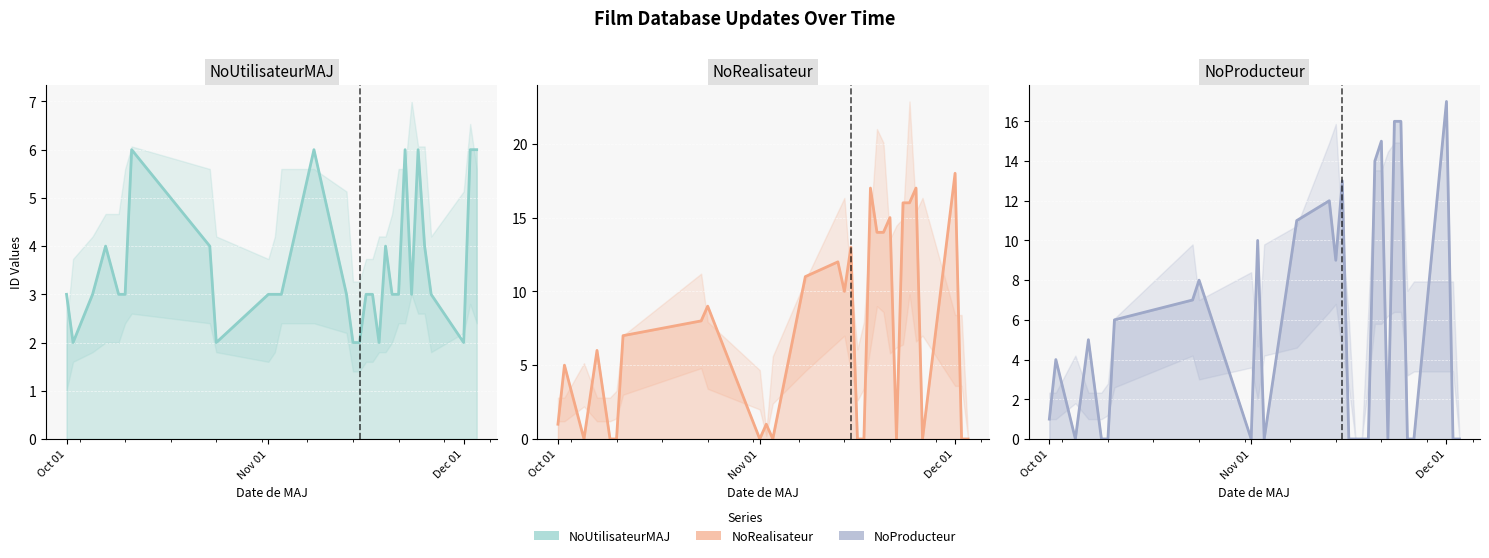

What is the difference between the maximum and minimum values in the NoUtilisateurMAJ (line) series?

4